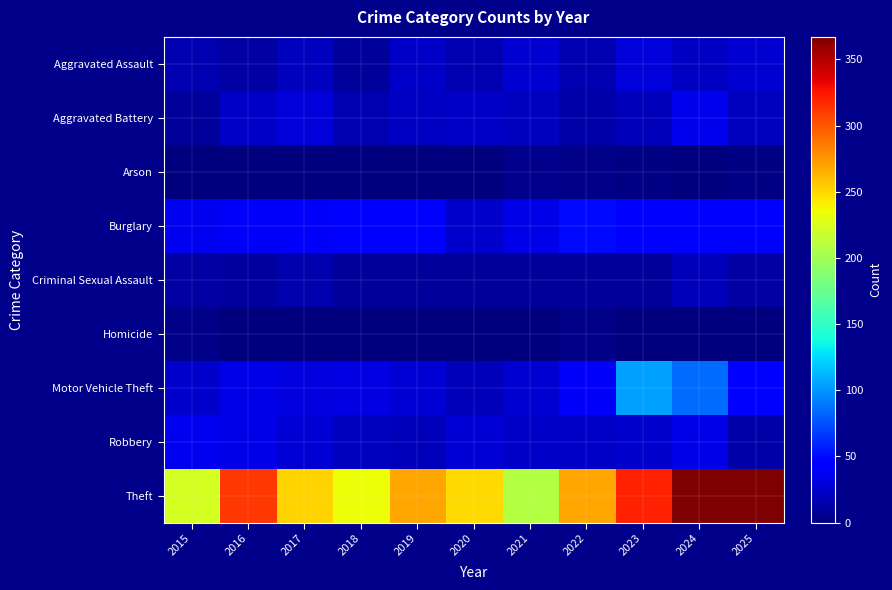

Reading right to left, list all the values displayed in this chart.

Aggravated Assault: 2025=27	2024=22	2023=29	2022=17	2021=27	2020=17	2019=24	2018=9	2017=21	2016=12	2015=16
Aggravated Battery: 2025=21	2024=35	2023=20	2022=14	2021=21	2020=23	2019=22	2018=16	2017=30	2016=23	2015=10
Arson: 2025=2	2024=1	2023=2	2022=3	2021=5	2020=1	2019=1	2018=1	2017=1	2016=0	2015=0
Burglary: 2025=44	2024=44	2023=44	2022=49	2021=34	2020=25	2019=42	2018=44	2017=40	2016=39	2015=36
Criminal Sexual Assault: 2025=12	2024=19	2023=10	2022=10	2021=9	2020=10	2019=10	2018=10	2017=15	2016=11	2015=12
Homicide: 2025=0	2024=0	2023=1	2022=4	2021=1	2020=0	2019=0	2018=0	2017=1	2016=0	2015=3
Motor Vehicle Theft: 2025=43	2024=86	2023=104	2022=40	2021=26	2020=20	2019=28	2018=32	2017=31	2016=33	2015=25
Robbery: 2025=14	2024=33	2023=25	2022=24	2021=23	2020=28	2019=19	2018=21	2017=28	2016=34	2015=37
Theft: 2025=366	2024=367	2023=320	2022=269	2021=208	2020=249	2019=269	2018=234	2017=251	2016=312	2015=223